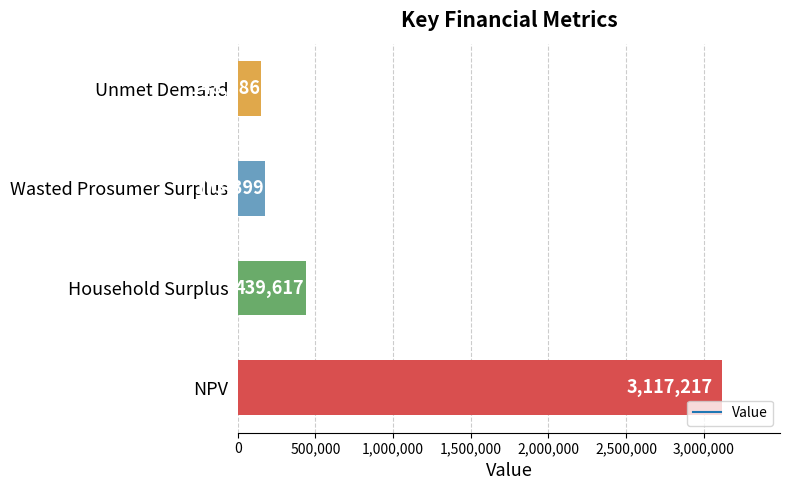

Which label corresponds to the smallest value in the chart?

Unmet Demand